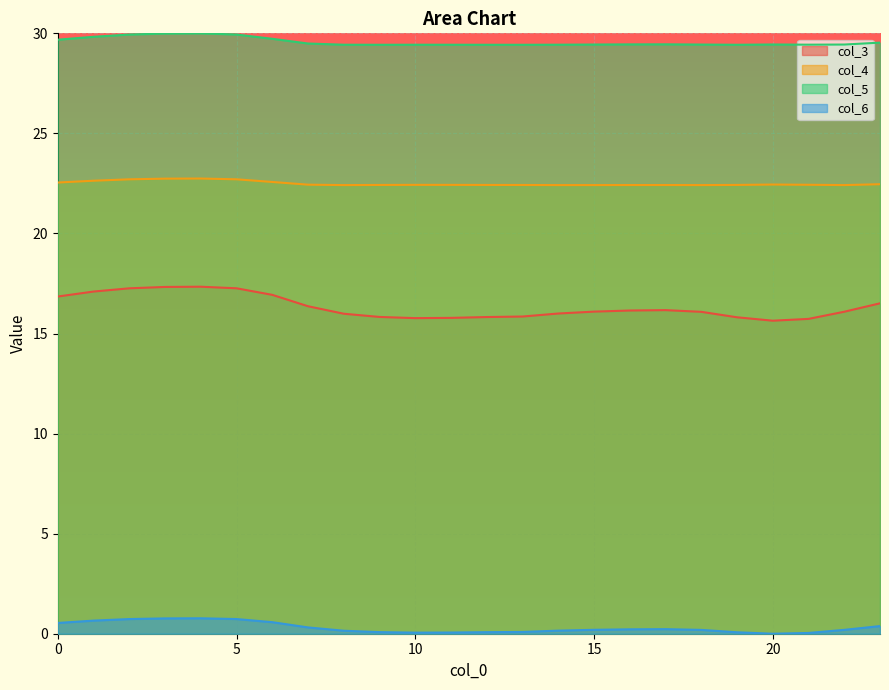

How many lines are shown in the chart?

4